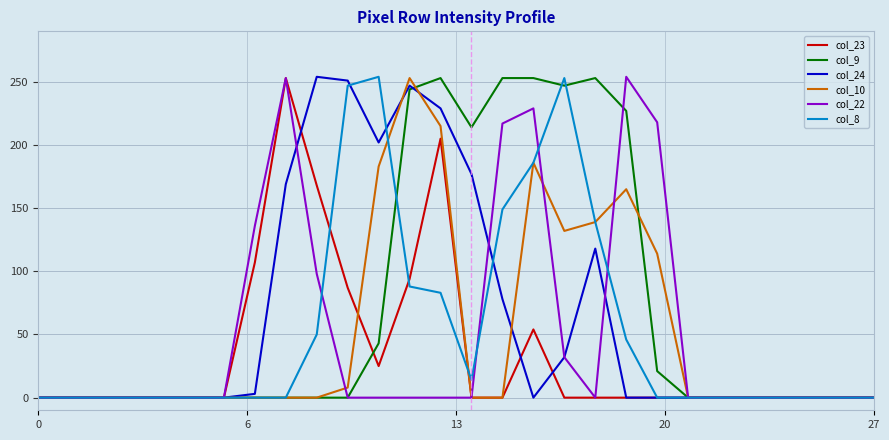

What is the label of the 21st point from the left?

20